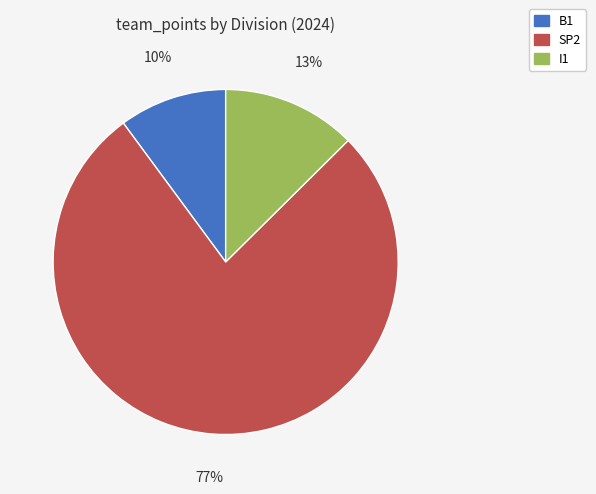

How many slices are in this pie chart?

3